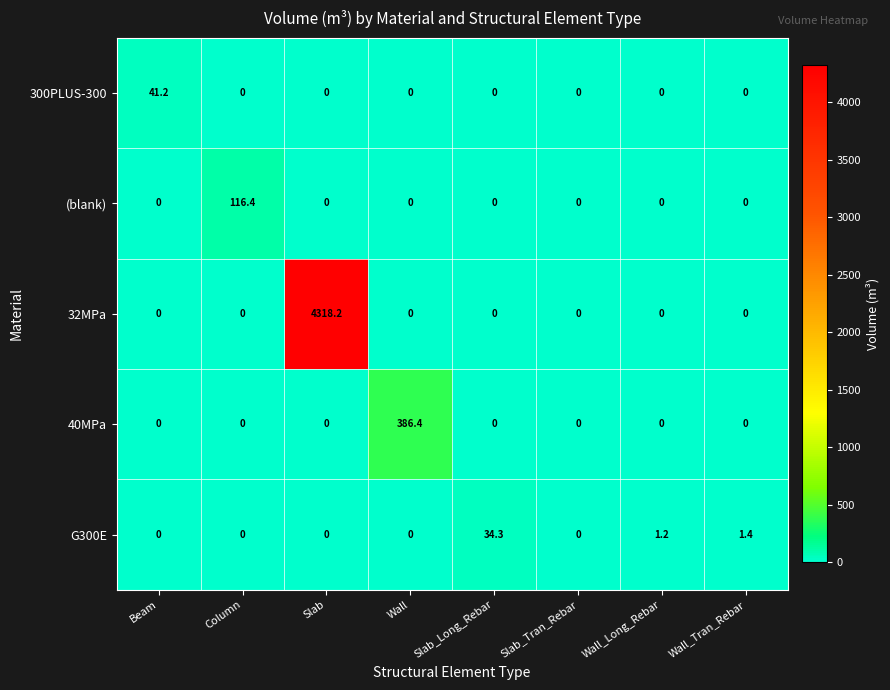

List the series in order of their peak value, highest first.

32MPa, 40MPa, (blank), 300PLUS-300, G300E